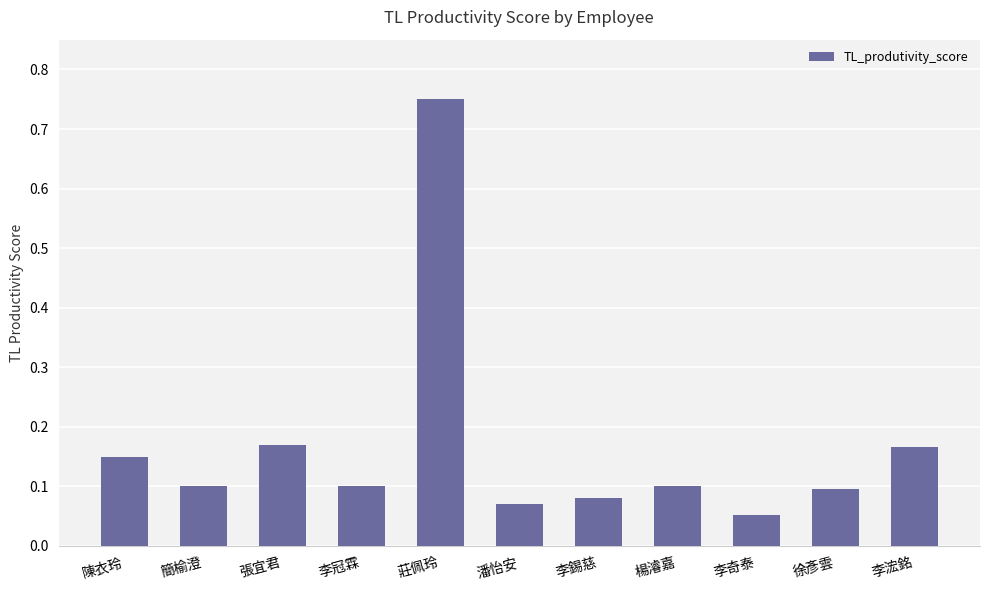

Does the chart contain any negative values?

No